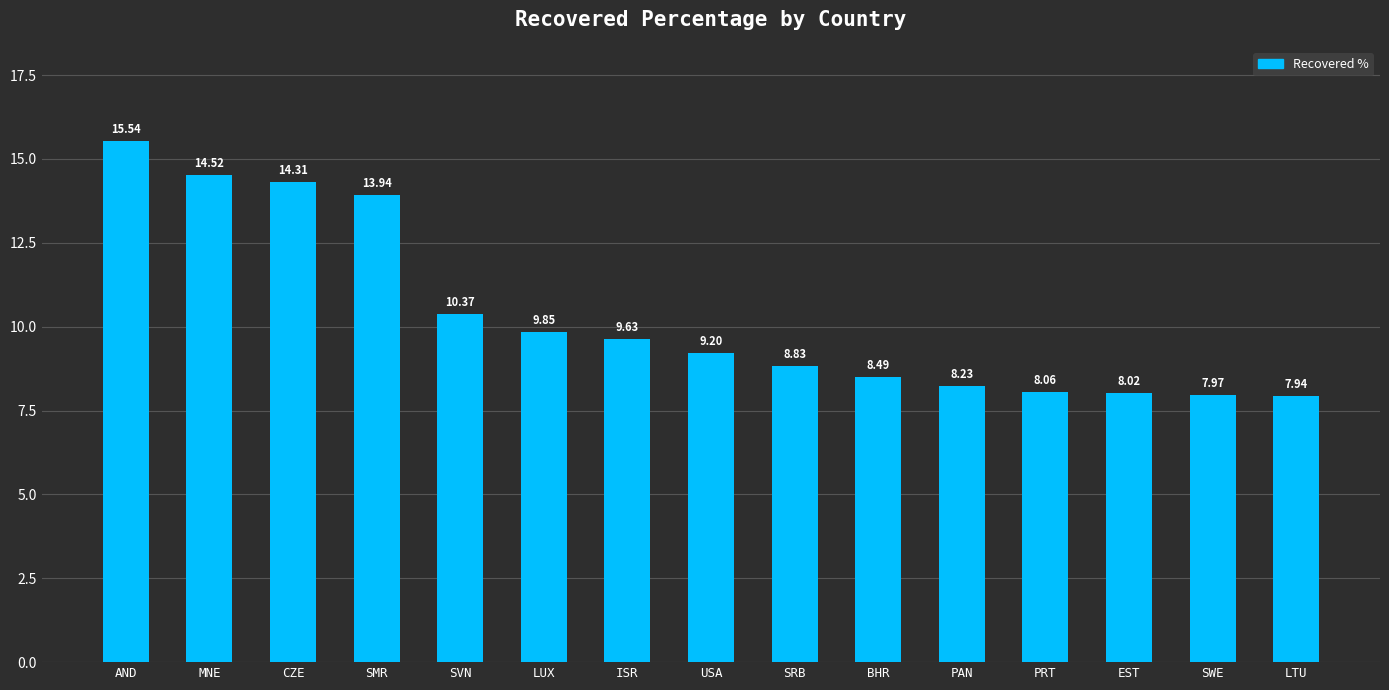

What is the difference between the second highest and second lowest values?

6.6